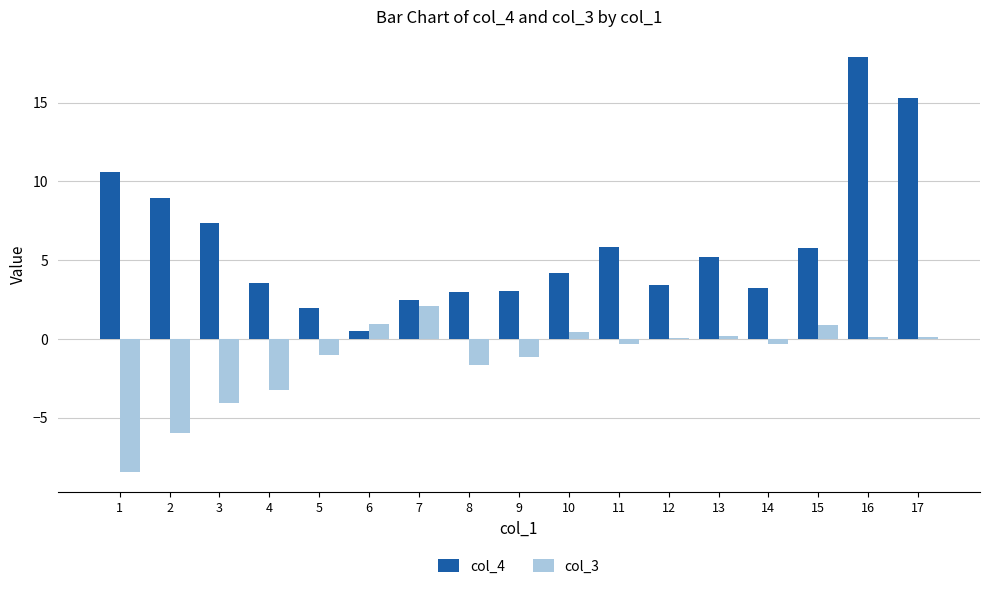

What is the sum of all col_4 values?

102.1